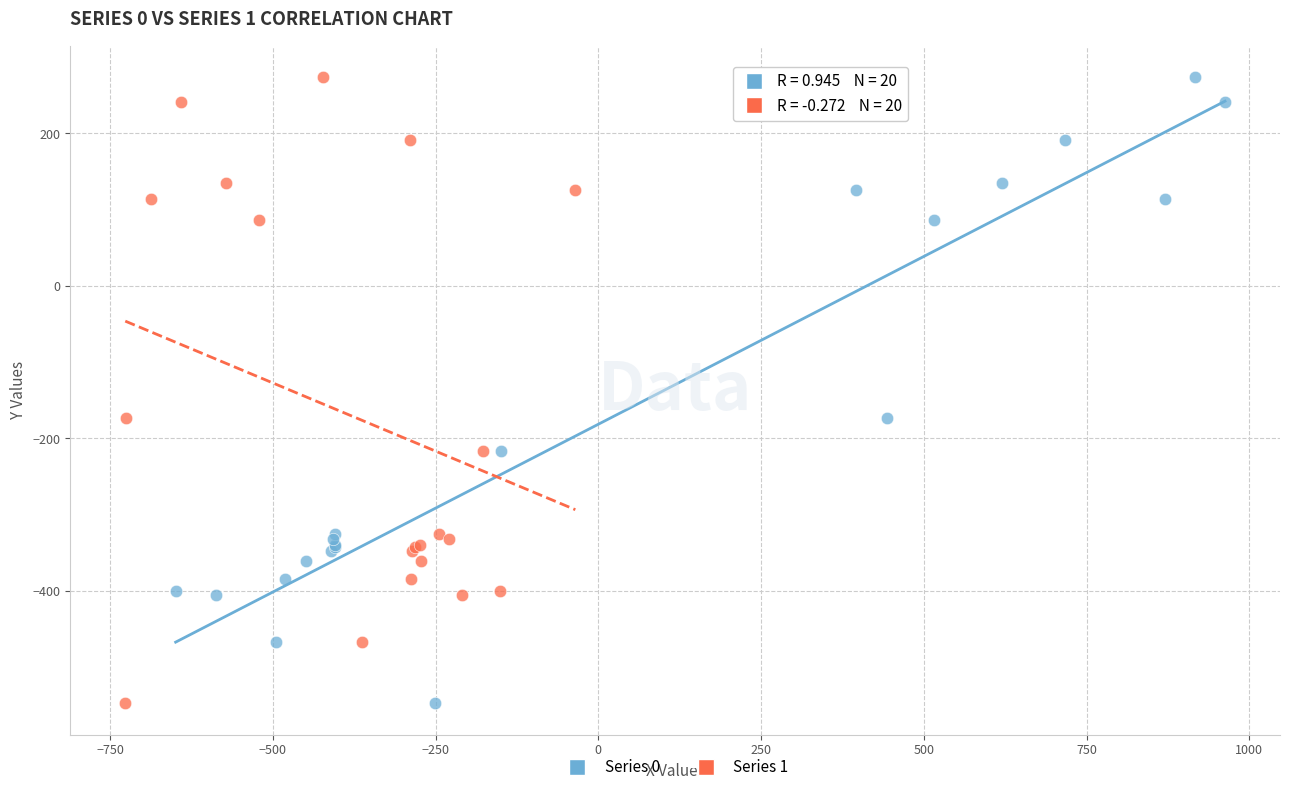

What are all the series names shown in the legend?

Series 0, Series 1